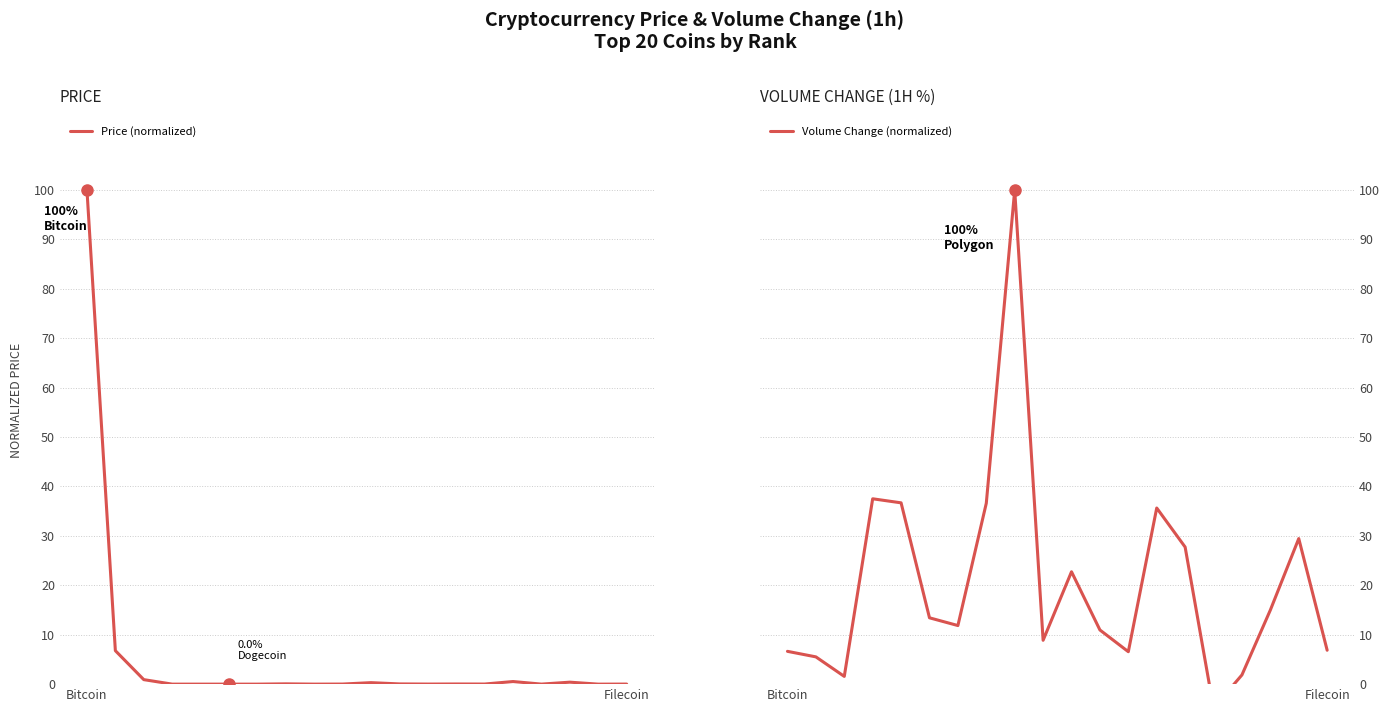

At which label does Volume Change (normalized) first exceed 13?

3